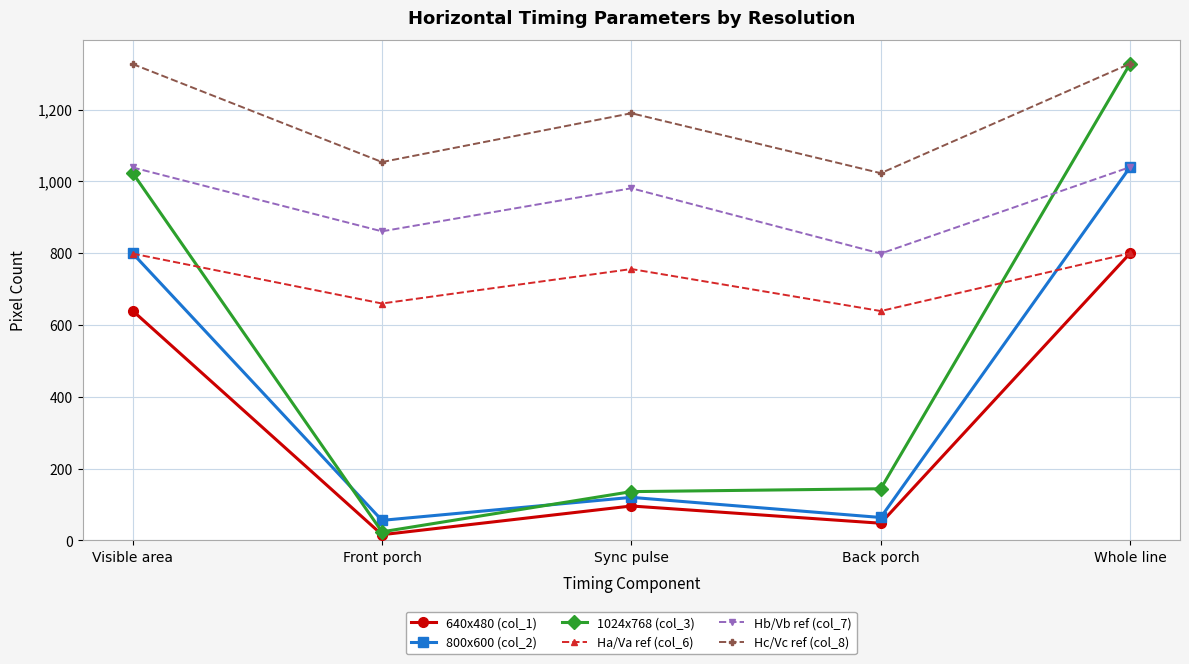

Does the chart have visible grid lines?

Yes